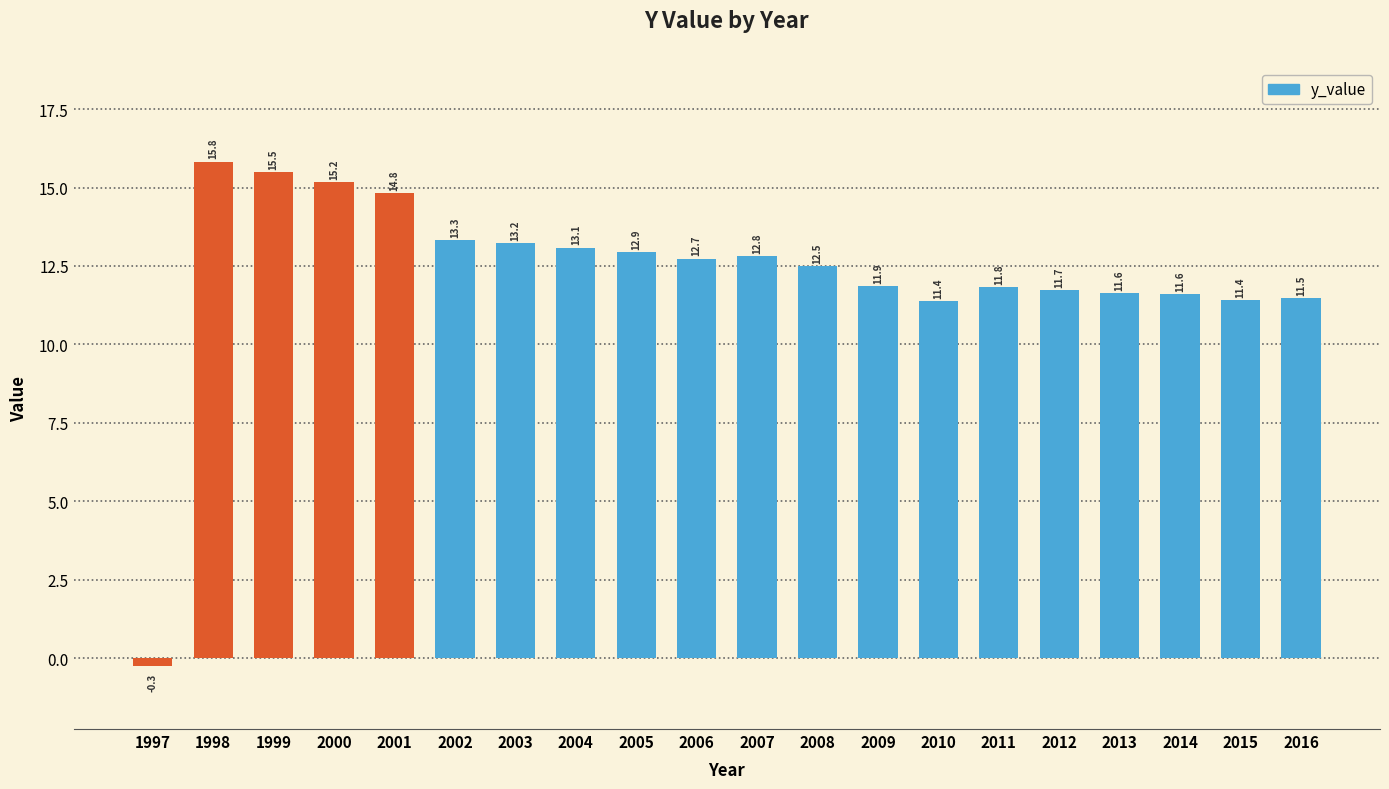

Approximately how many times larger is the value at 2001 compared to 2013?

1.3